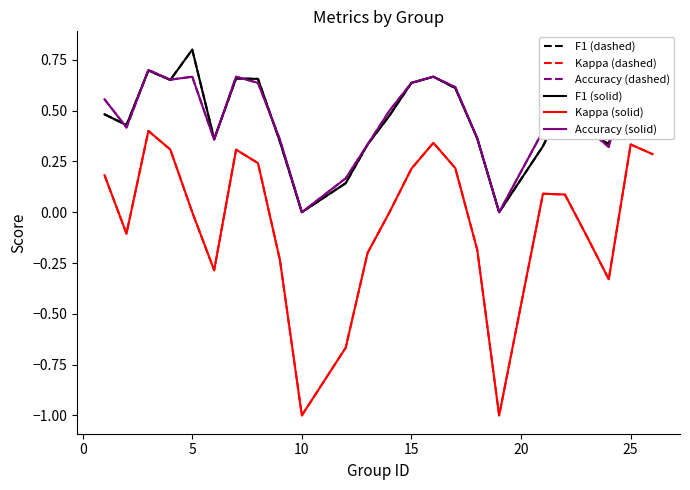

What is the maximum value shown in the chart?

0.8